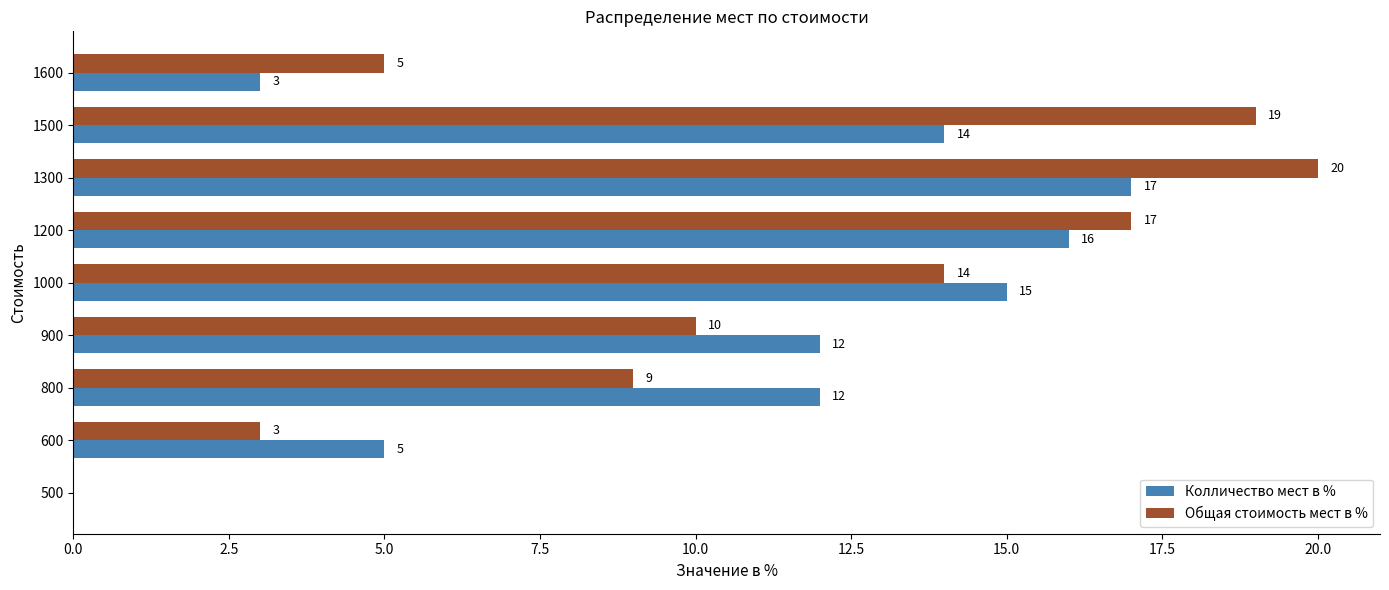

At which category is the sum across all series the highest?

1300